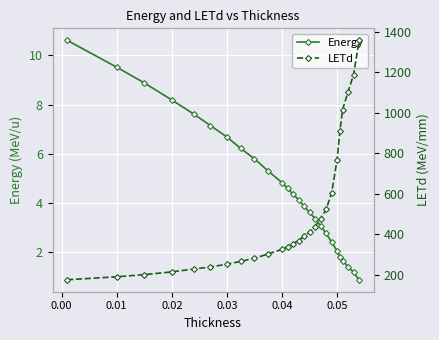

How many values in the Energy series are below 4?

12